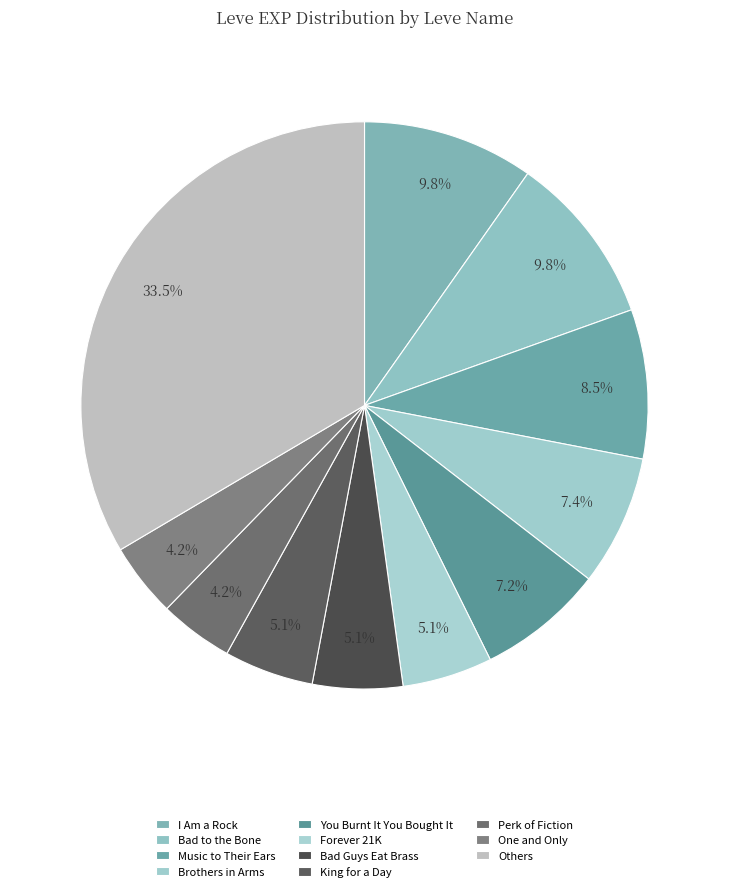

Does any single category account for the majority?

No